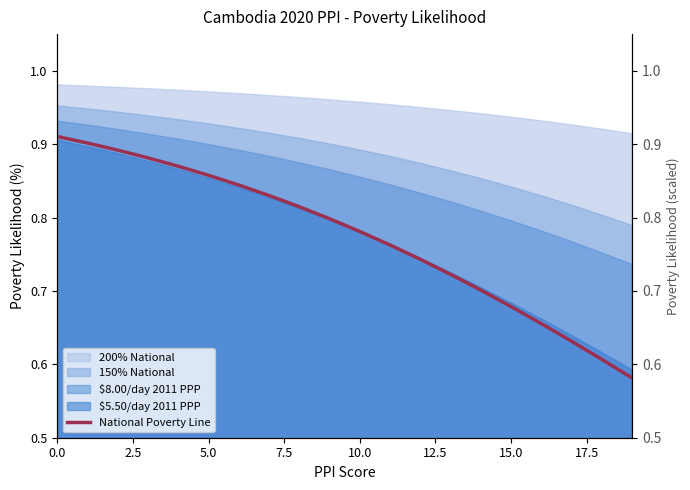

What position from the right is 14?

6